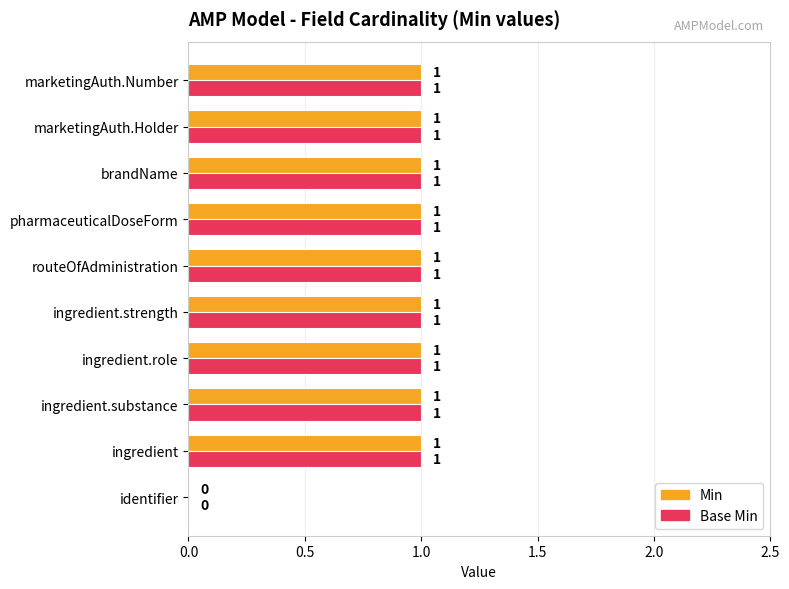

Where is Min nearest to the value 0?

identifier